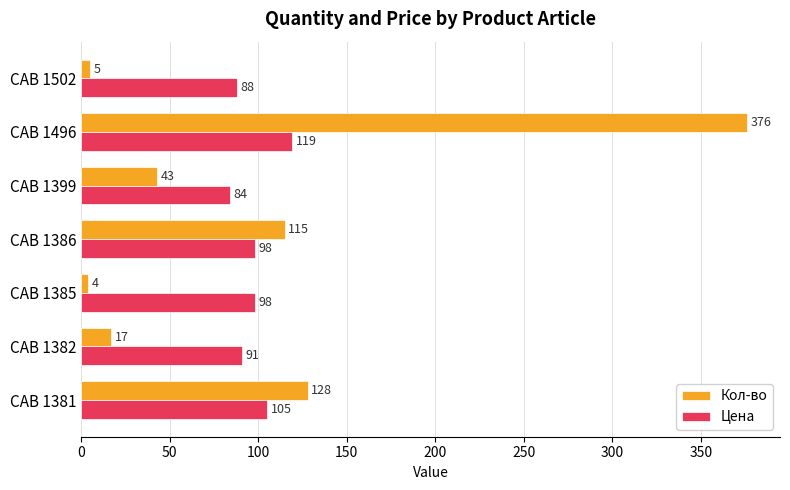

How many values in the Кол-во series are below 43?

3